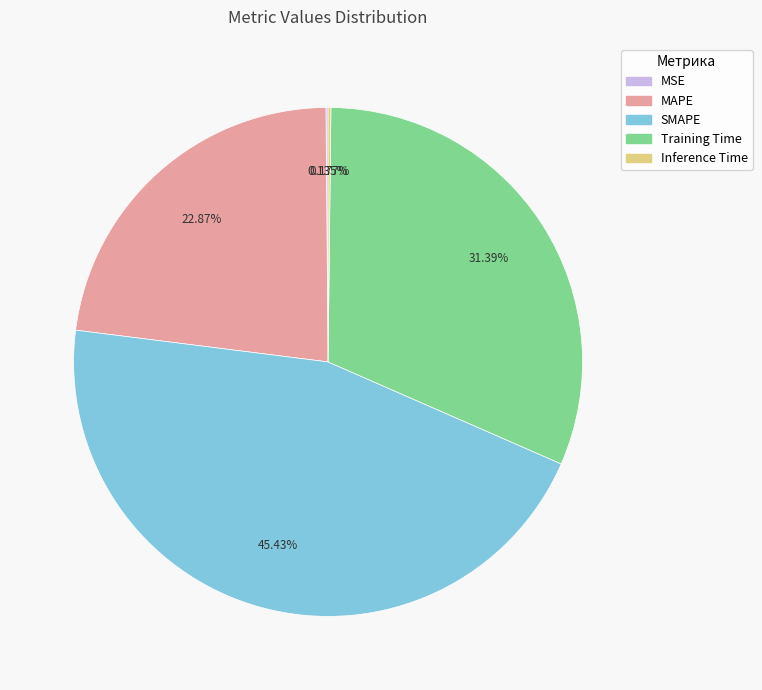

What is the largest slice in the pie chart?

SMAPE